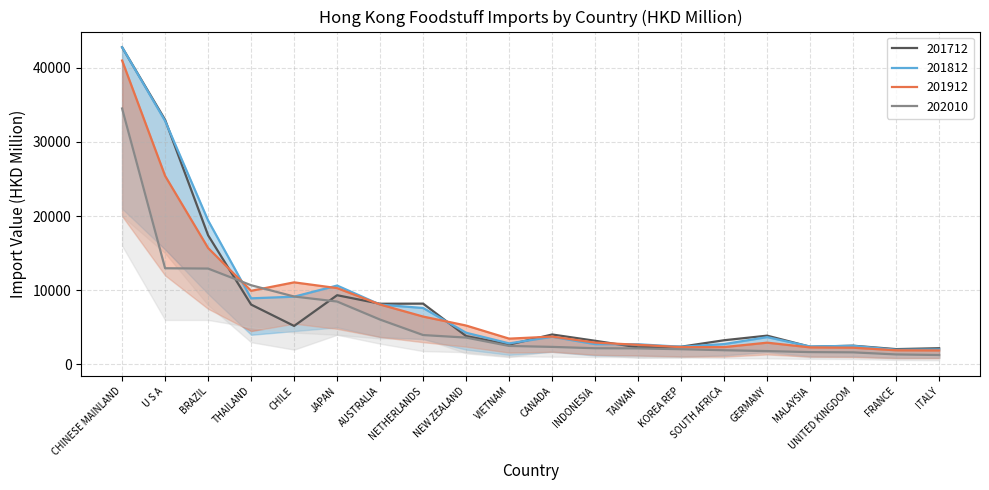

What is the label of the 18th point from the left?

UNITED KINGDOM